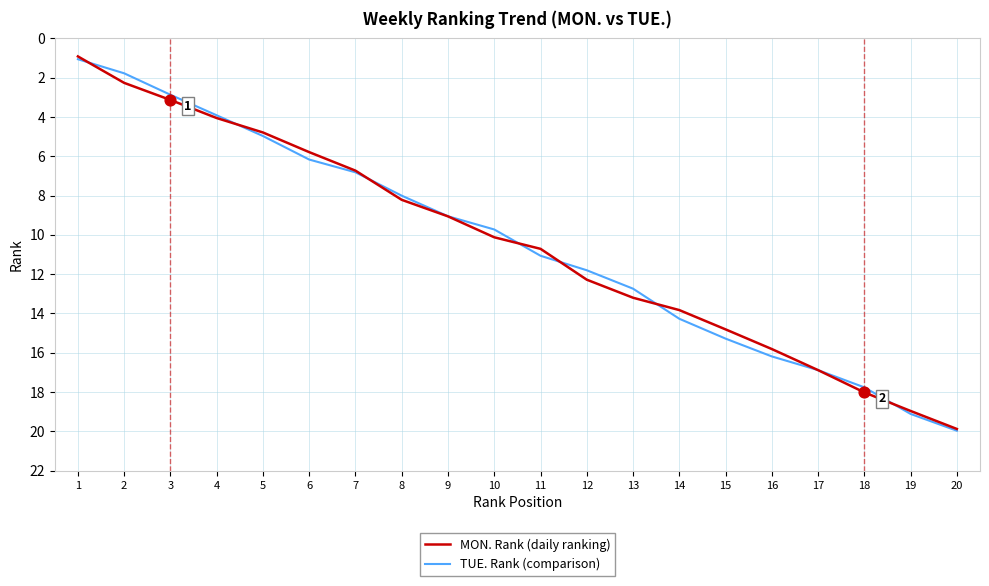

What is the spread (max minus min) of values at 15?

0.5